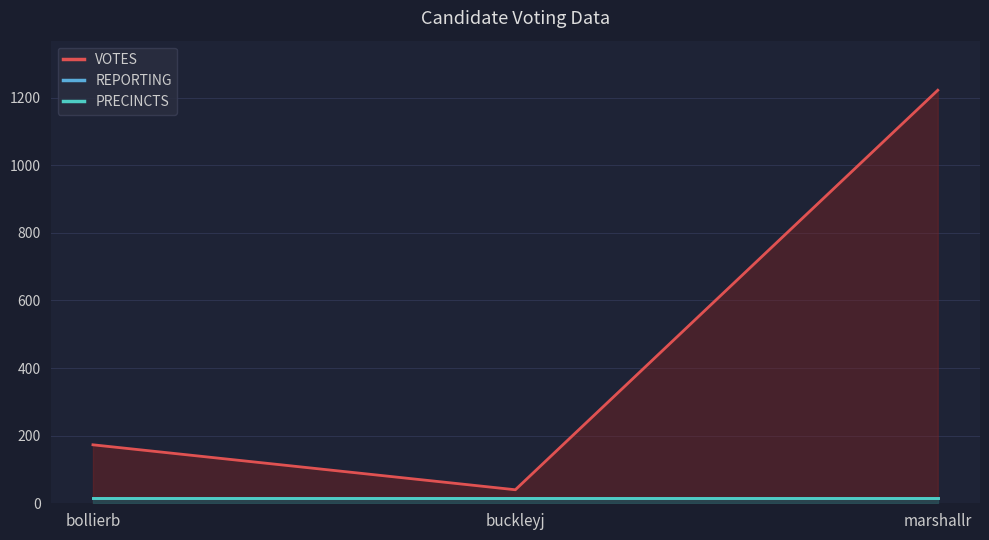

Rank the series at bollierb from lowest to highest value.

REPORTING, PRECINCTS, VOTES